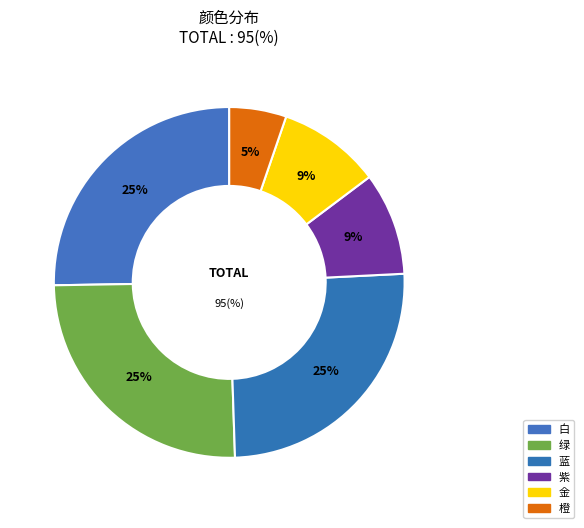

True or false: 白 accounts for 17% of the total.

False